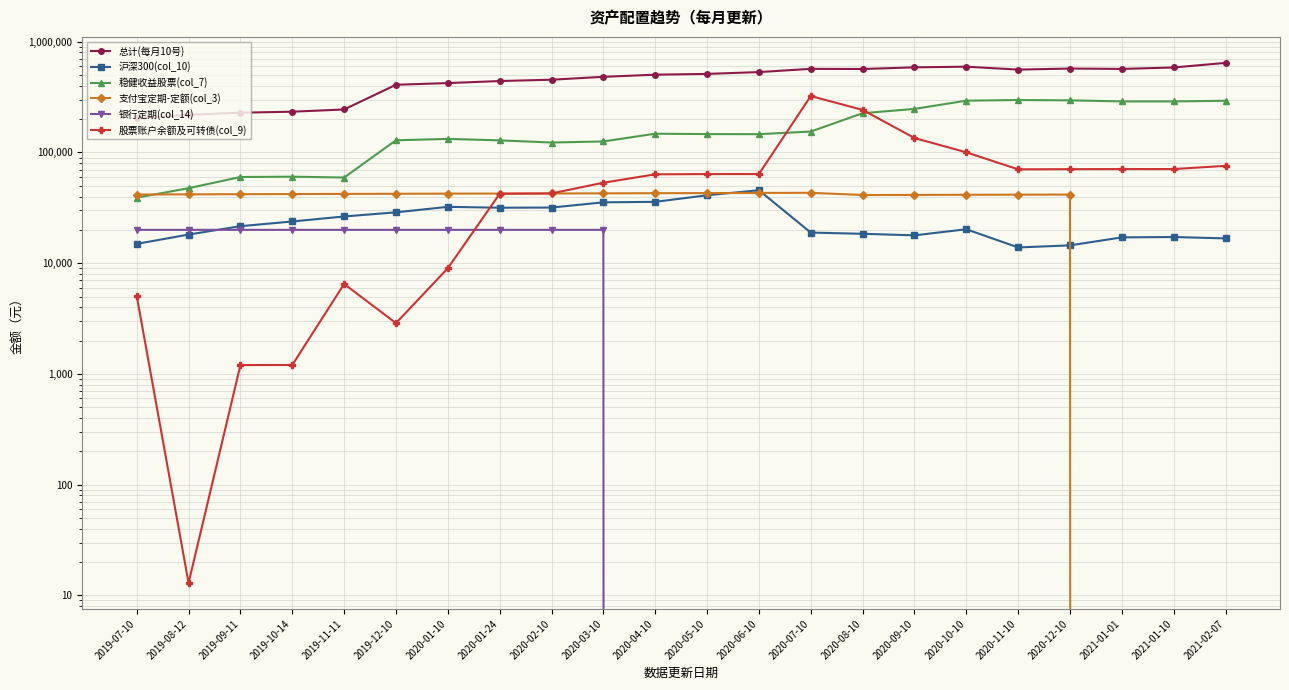

At which label does 支付宝定期-定额(col_3) reach its minimum?

2021-01-01